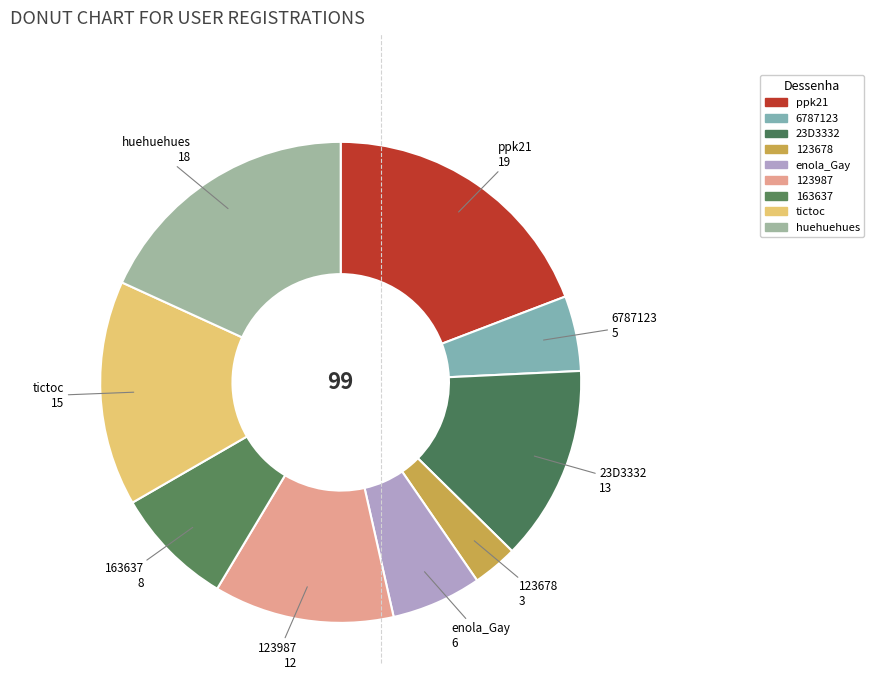

The ppk21 slice represents 4% of the pie. True or false?

False